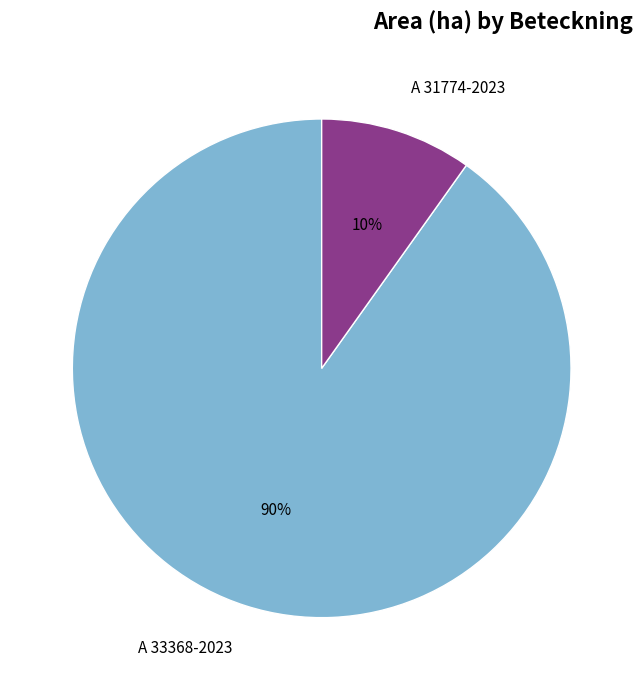

How many segments does this pie chart have?

2